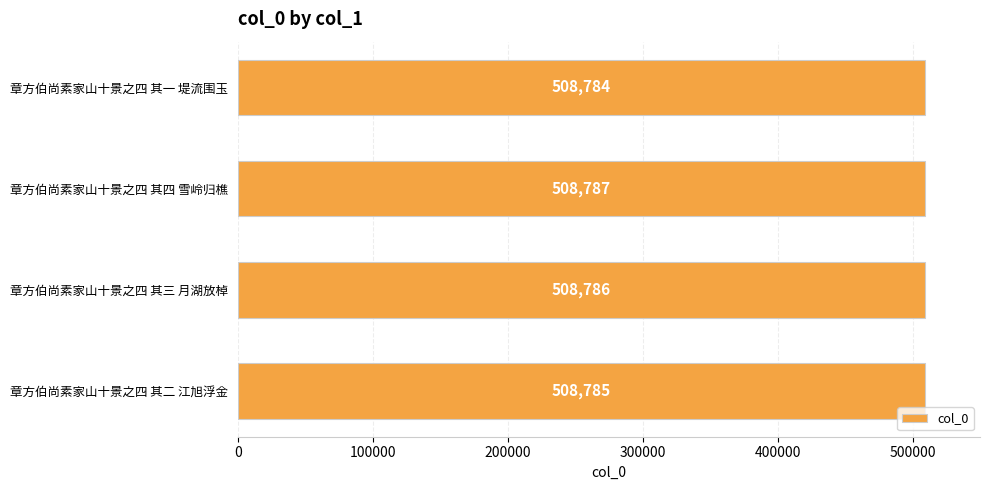

Where is the data nearest to the value 508785?

章方伯尚素家山十景之四 其二 江旭浮金